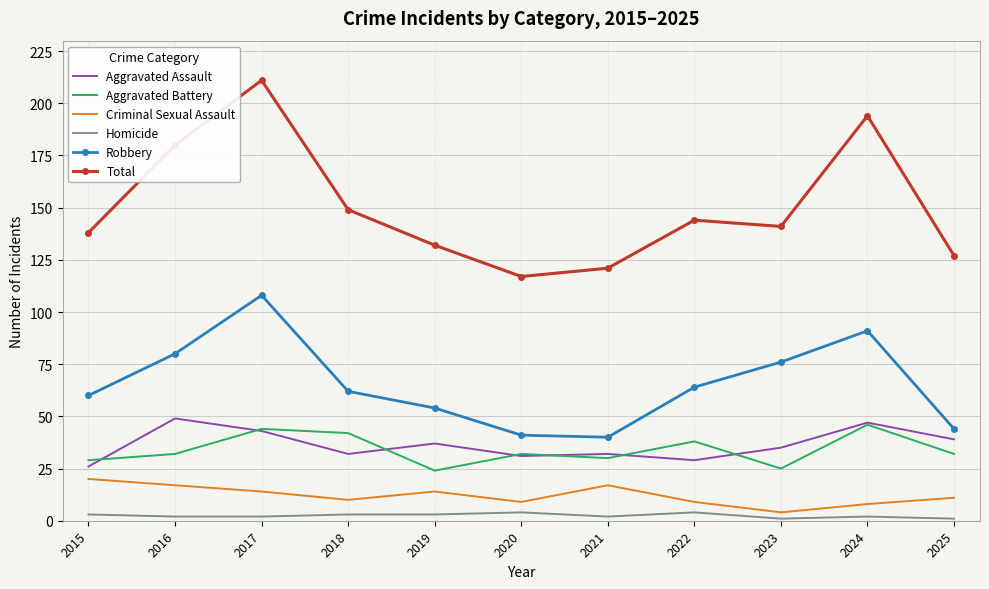

True or false: Homicide and Aggravated Battery intersect in this chart.

False